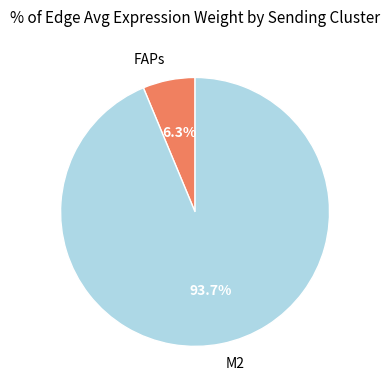

Which category has the smallest portion of the pie?

FAPs